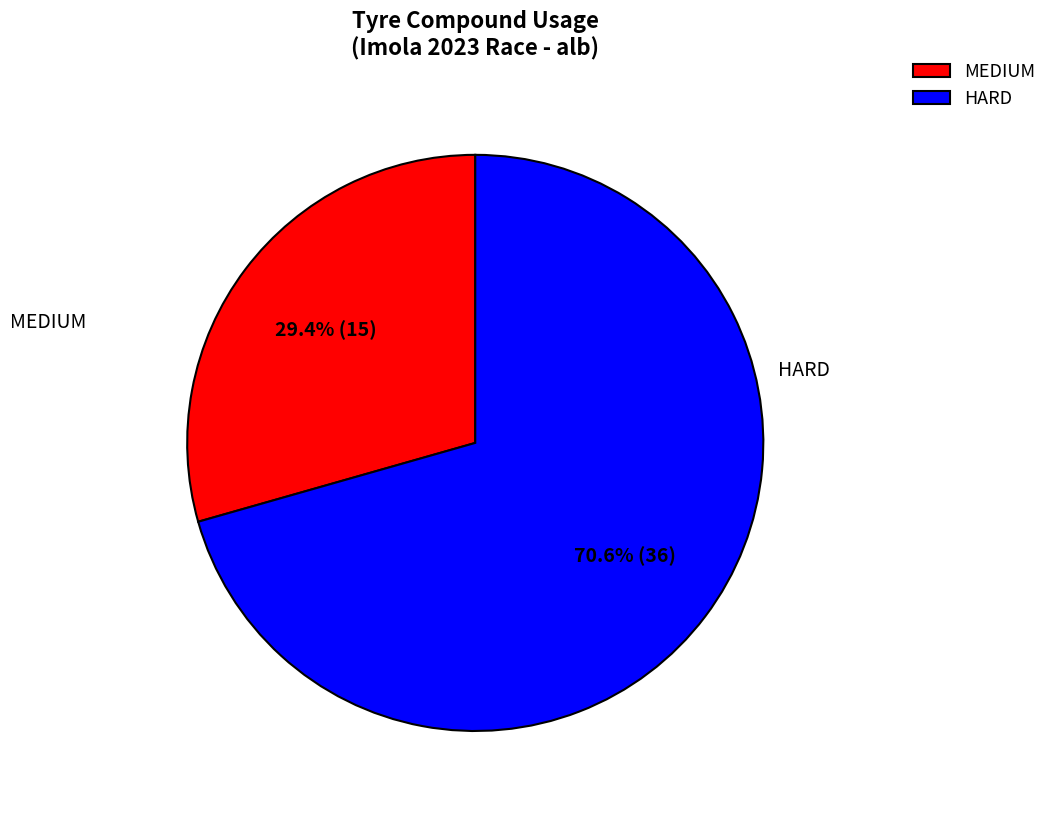

True or false: MEDIUM accounts for 29% of the total.

True